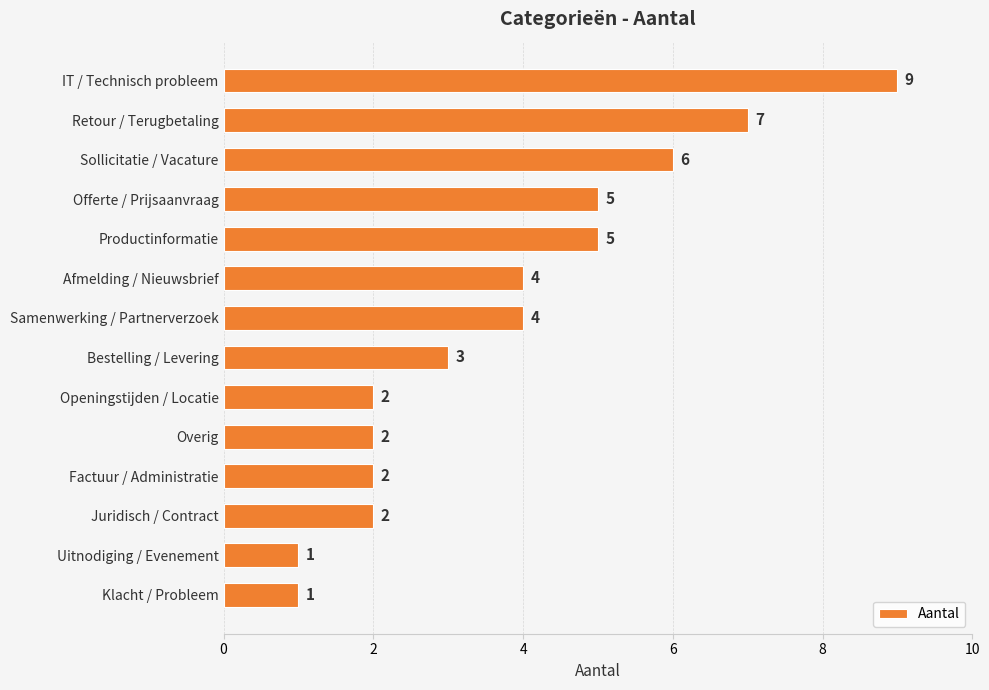

Reading top to bottom, extract all data points from this chart.

9	7	6	5	5	4	4	3	2	2	2	2	1	1